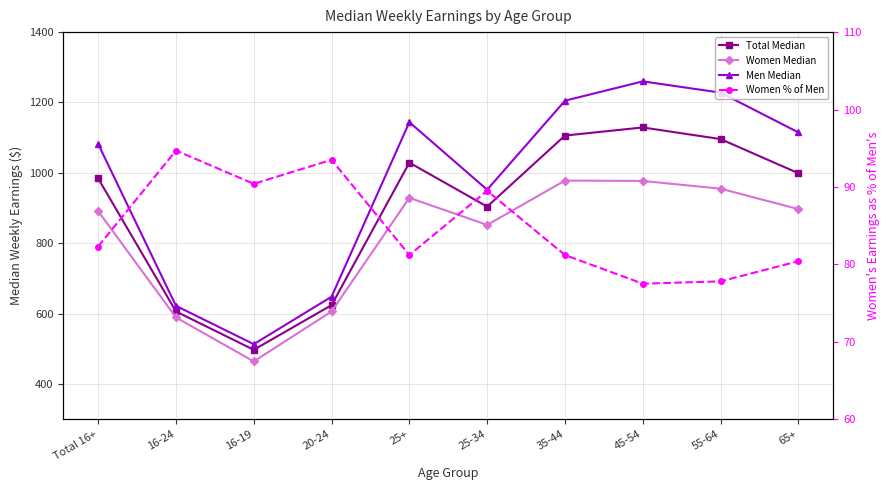

The value of Women % of Men at 25-34 is 57.2. True or false?

False